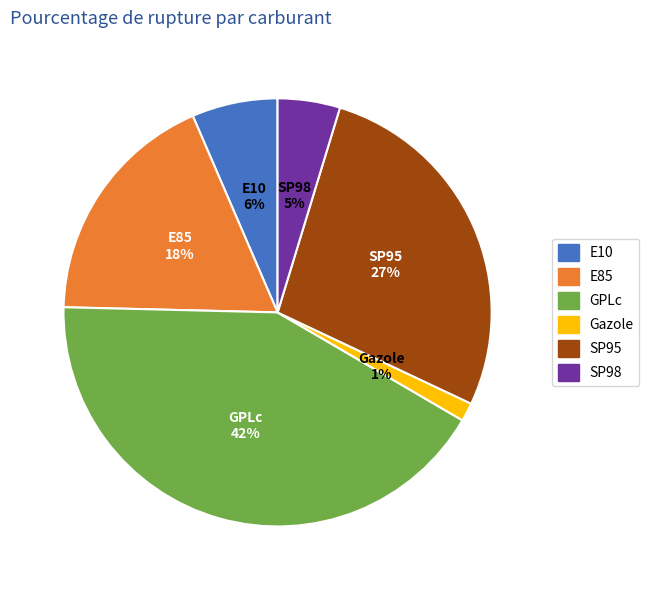

True or false: Gazole accounts for 11% of the total.

False